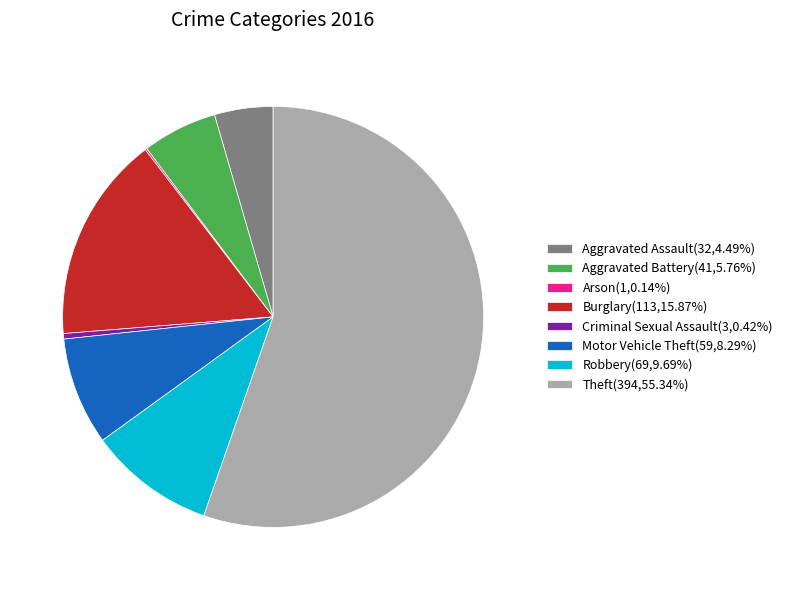

What is the ratio of the value at Aggravated Battery(41,5.76%) to the value at Burglary(113,15.87%)?

0.4